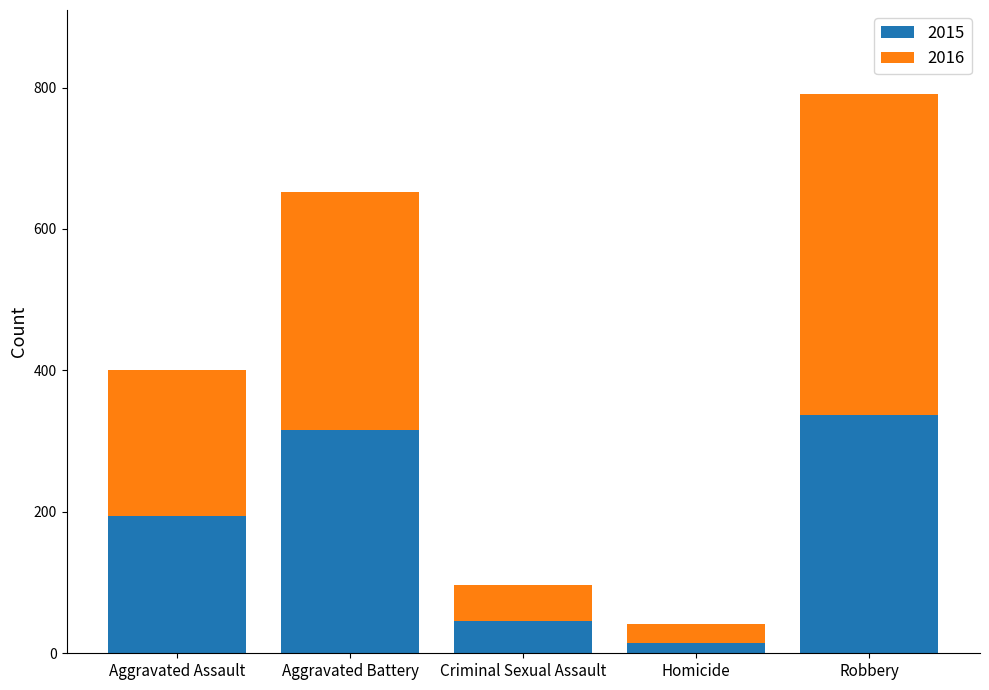

What is the difference between the maximum and minimum values in the 2015 series?

322